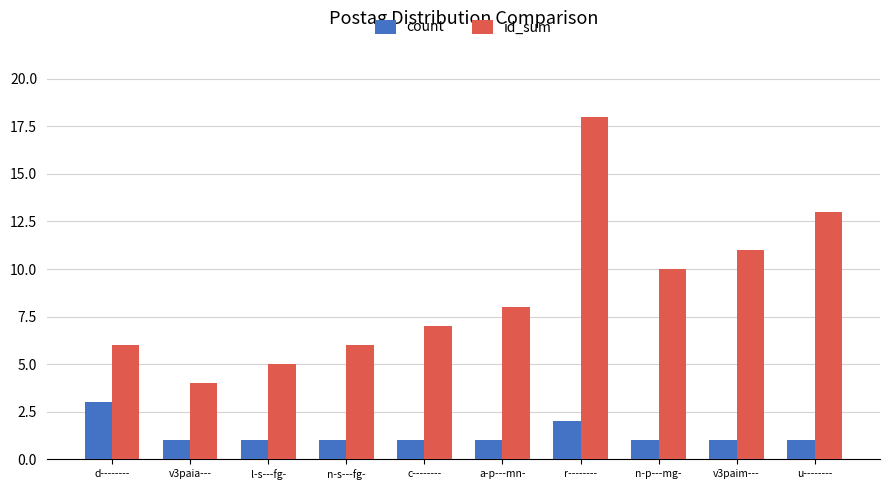

Count the number of categories in the chart.

10